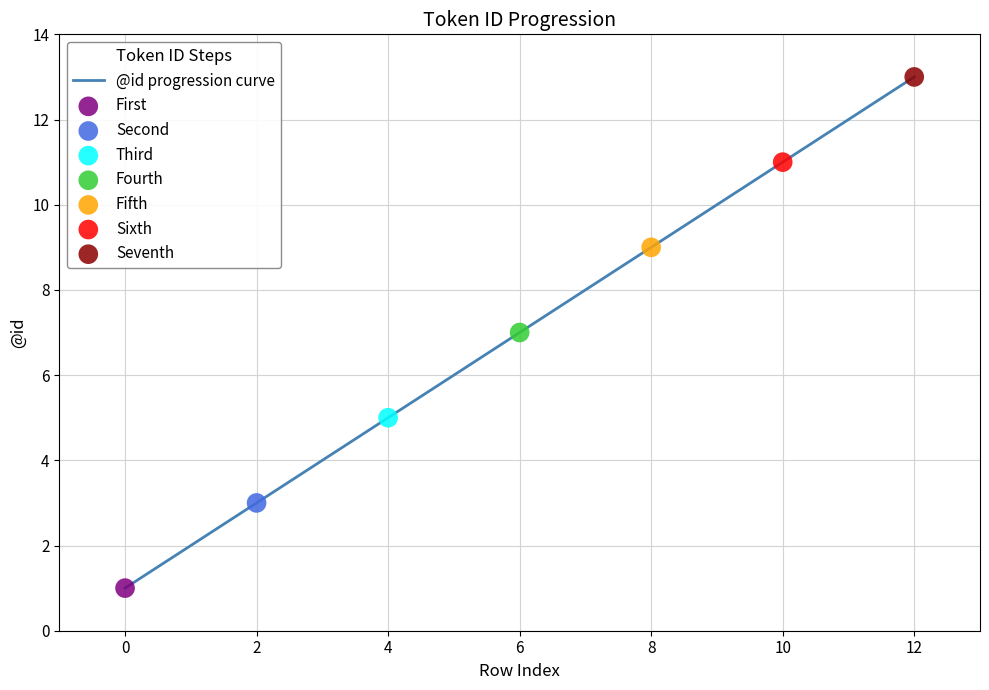

What is the greatest value displayed?

13